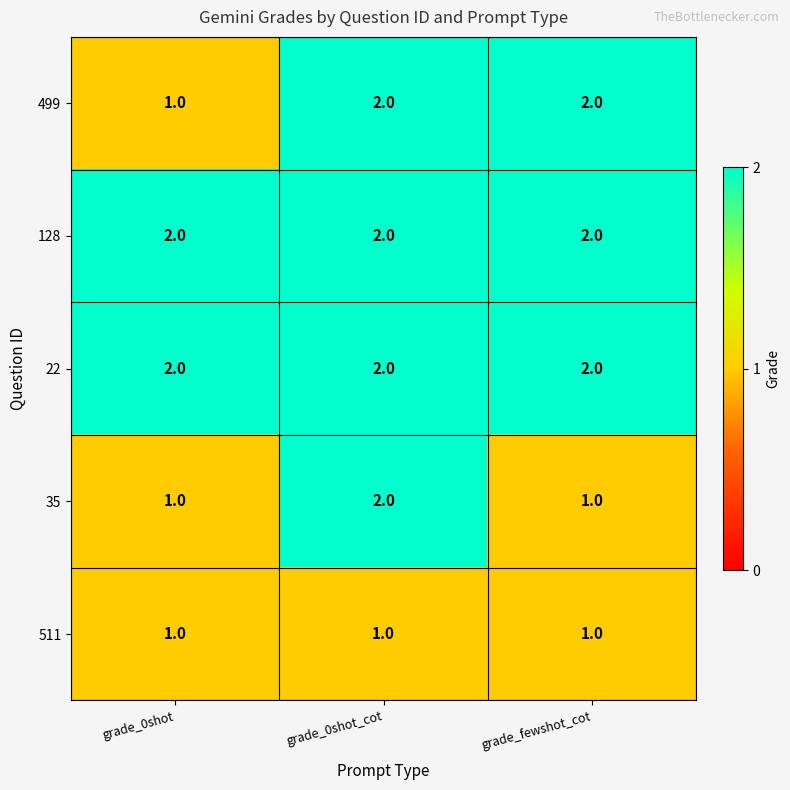

Reading right to left, list all the values displayed in this chart.

499: grade_fewshot_cot=2	grade_0shot_cot=2	grade_0shot=1
128: grade_fewshot_cot=2	grade_0shot_cot=2	grade_0shot=2
22: grade_fewshot_cot=2	grade_0shot_cot=2	grade_0shot=2
35: grade_fewshot_cot=1	grade_0shot_cot=2	grade_0shot=1
511: grade_fewshot_cot=1	grade_0shot_cot=1	grade_0shot=1